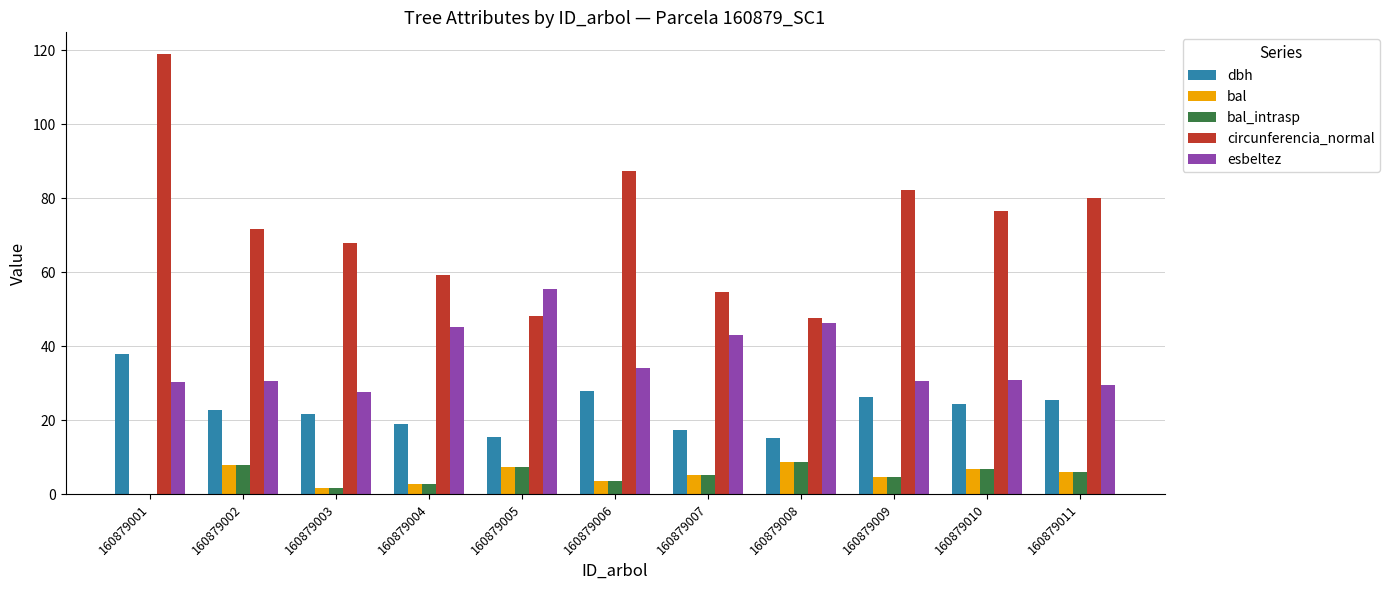

What value does the circunferencia_normal series have at 160879006?

87.3